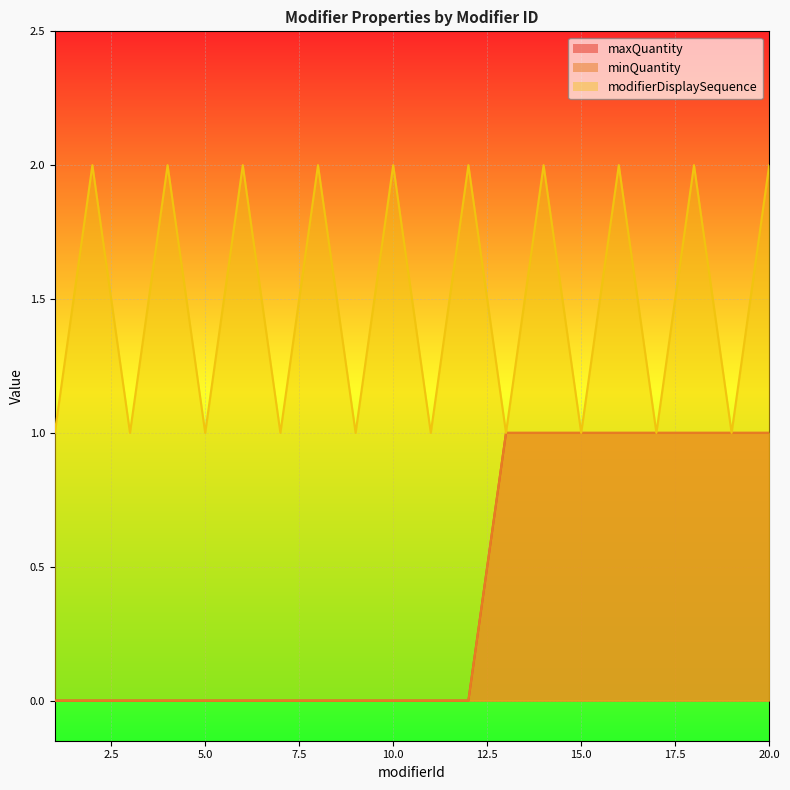

The maxQuantity series shows 0 at 4. True or false?

False